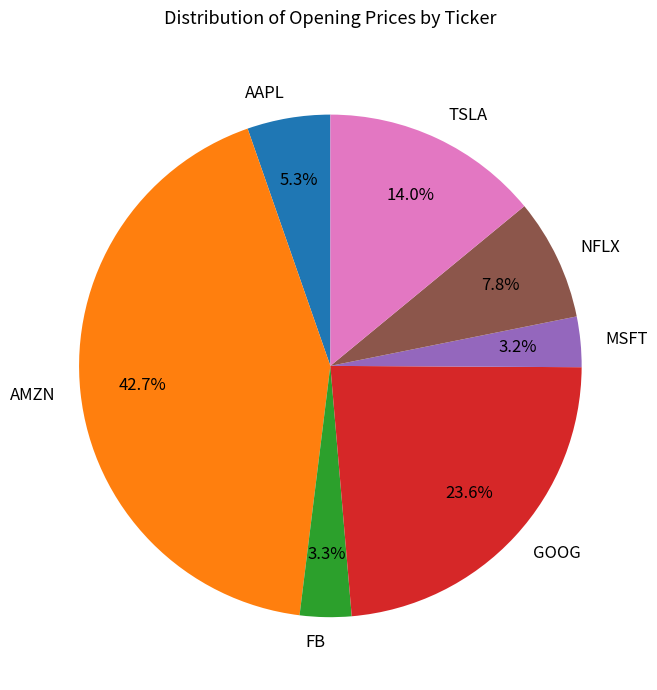

Is FB the majority of the pie?

No